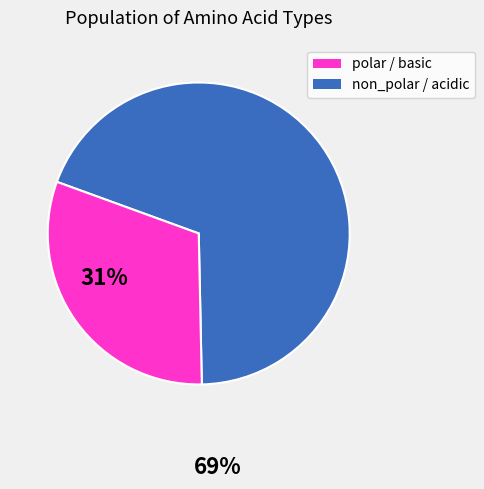

Is there a majority slice in this chart?

Yes